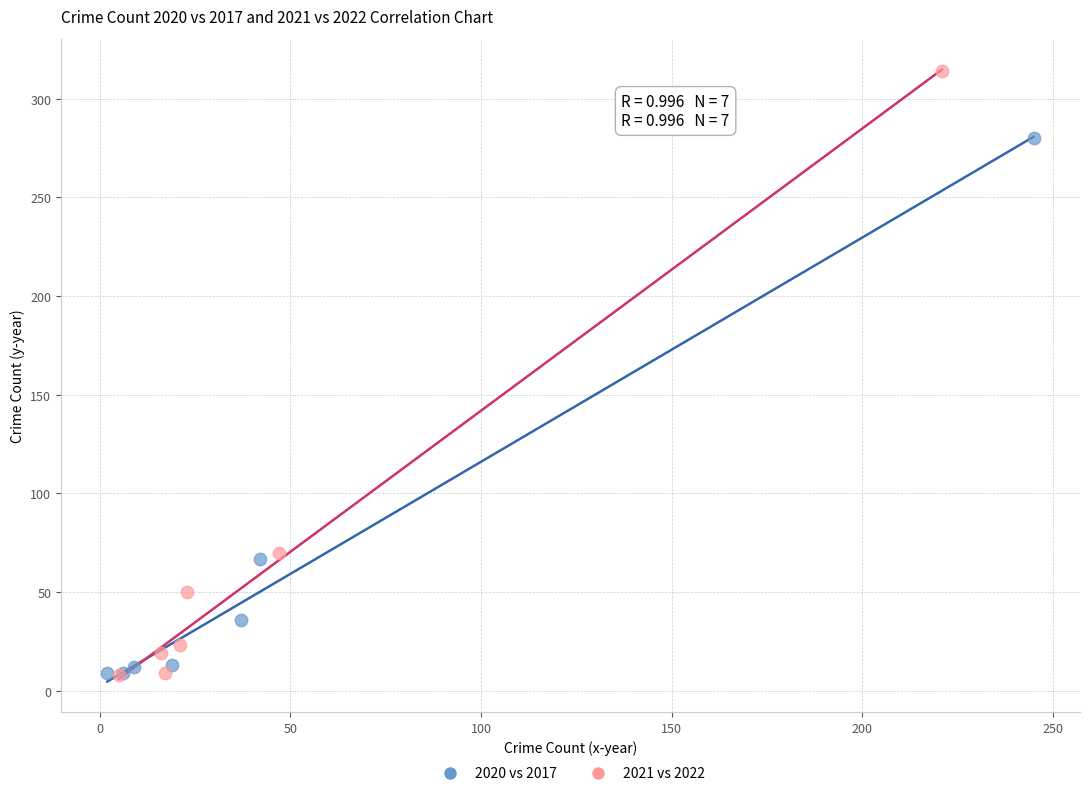

Which series has the widest spread of Y values?

2021 vs 2022